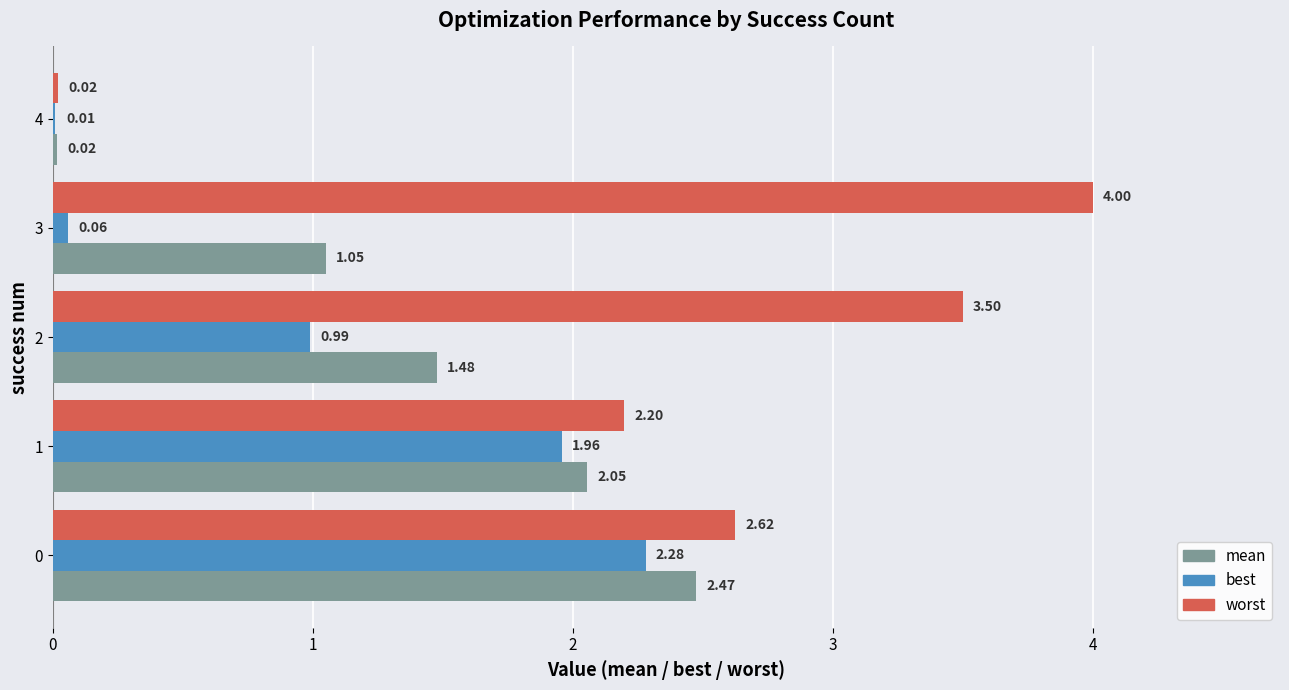

What is the sum of the worst values at 3 and 1?

6.2